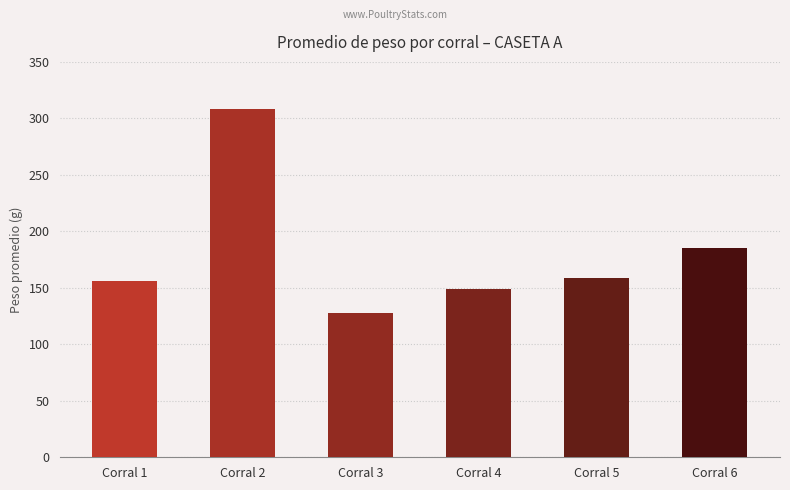

The value at Corral 5 is 50.8. True or false?

False